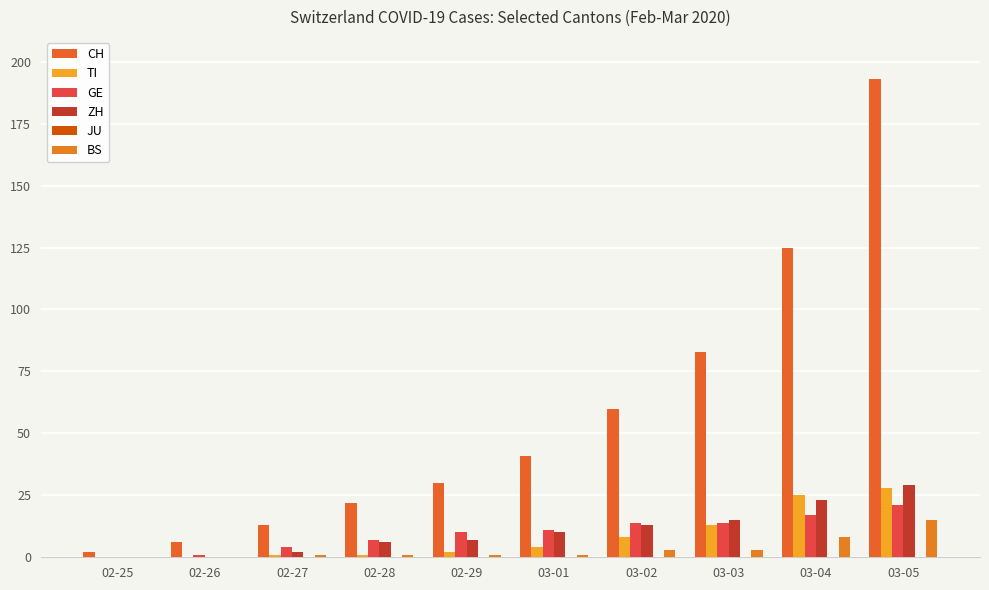

Which series has the widest spread of values?

CH